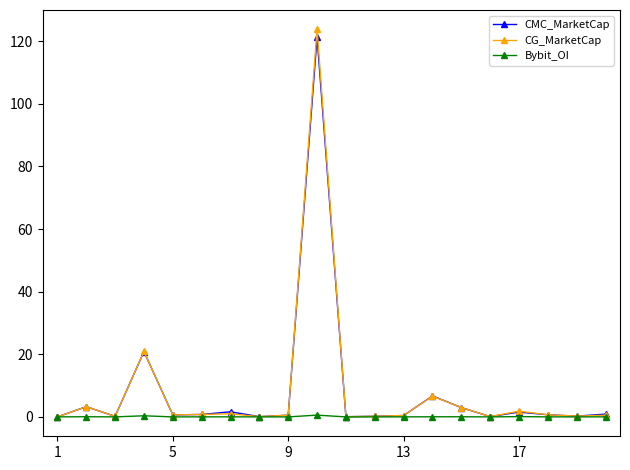

Which series has the largest range (max minus min)?

CG_MarketCap